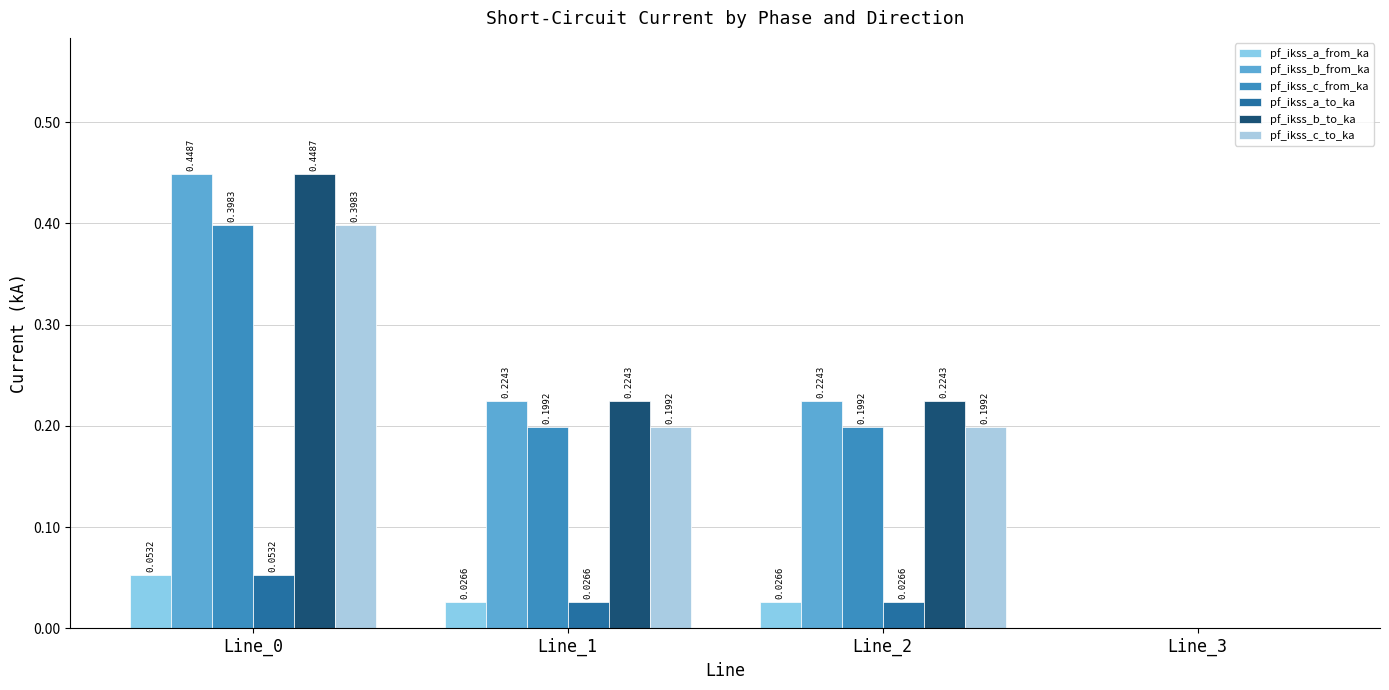

Reading left to right, list all the values displayed in this chart.

pf_ikss_a_from_ka: Line_0=0.1	Line_1=0.0	Line_2=0.0	Line_3=0.0
pf_ikss_b_from_ka: Line_0=0.4	Line_1=0.2	Line_2=0.2	Line_3=0.0
pf_ikss_c_from_ka: Line_0=0.4	Line_1=0.2	Line_2=0.2	Line_3=0.0
pf_ikss_a_to_ka: Line_0=0.1	Line_1=0.0	Line_2=0.0	Line_3=0.0
pf_ikss_b_to_ka: Line_0=0.4	Line_1=0.2	Line_2=0.2	Line_3=0.0
pf_ikss_c_to_ka: Line_0=0.4	Line_1=0.2	Line_2=0.2	Line_3=0.0